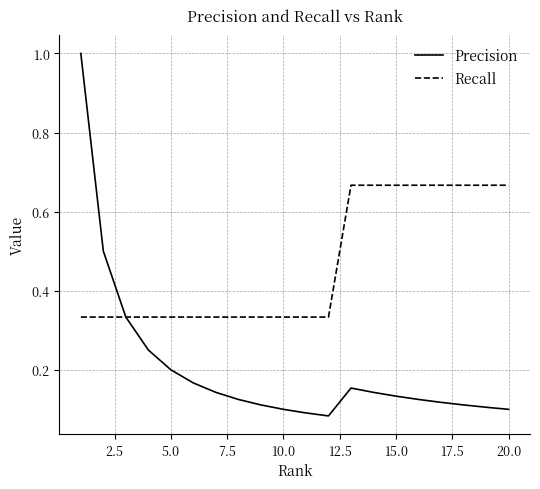

What is the maximum value for Precision?

1.0